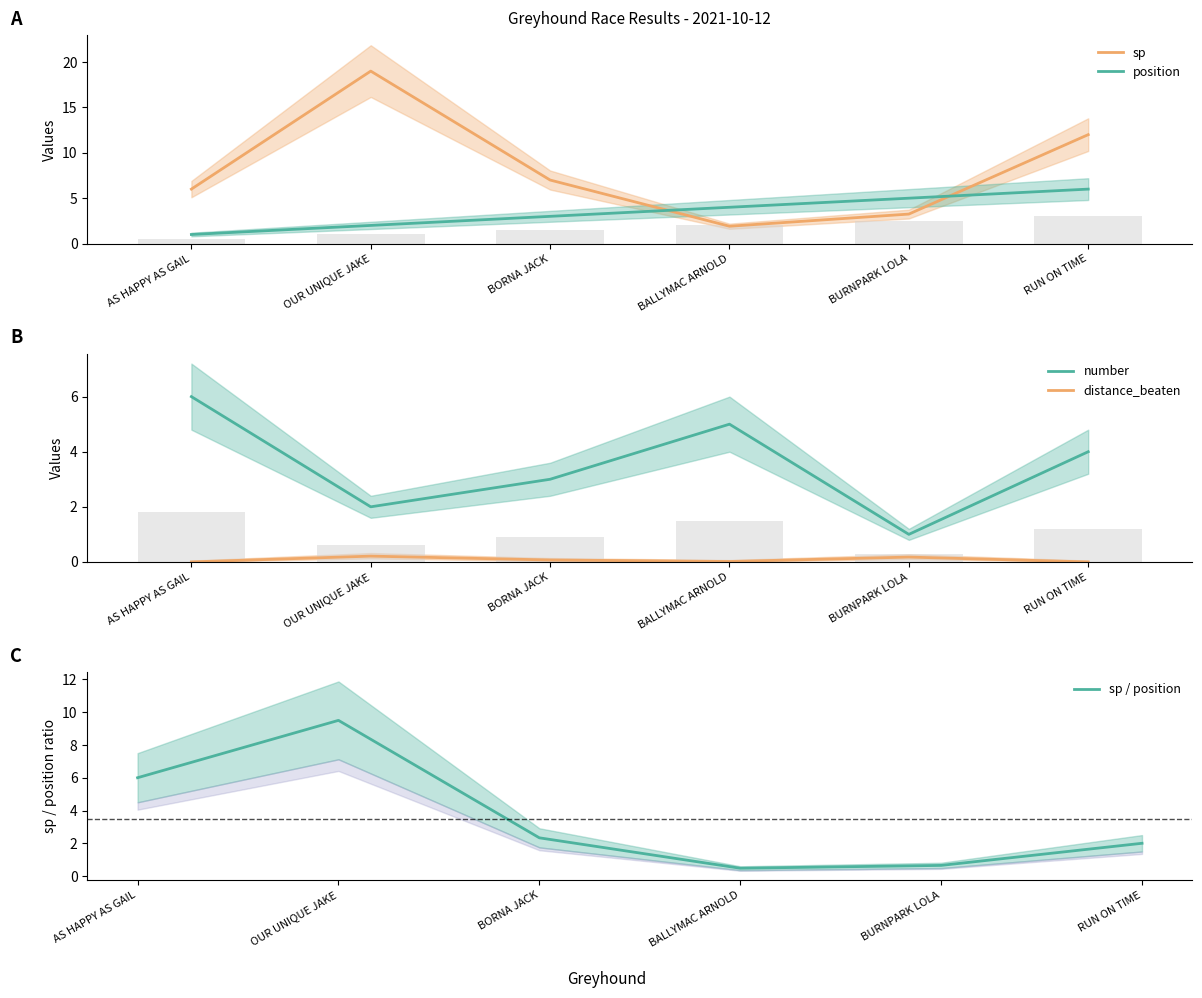

At RUN ON TIME, list the series in order from largest to smallest.

sp, position, number, sp / position, distance_beaten